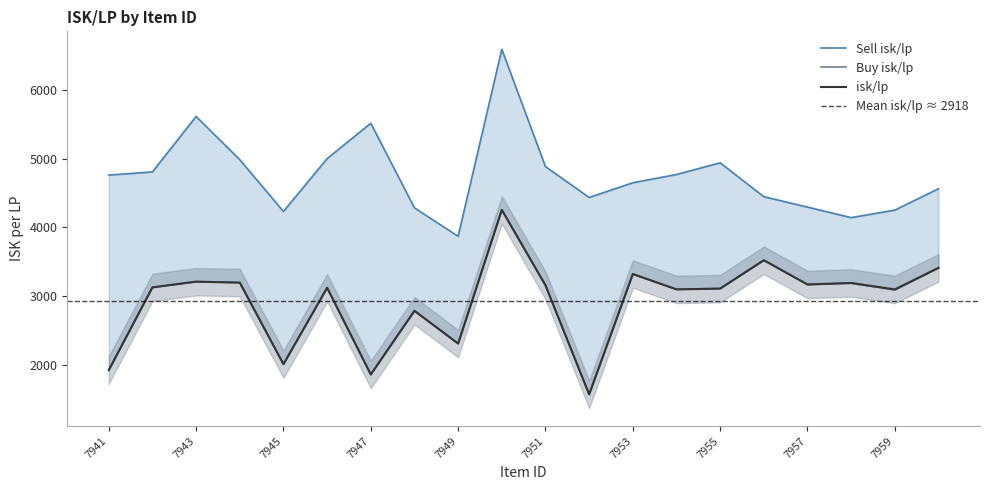

What is the sum of all Buy isk/lp values?

58364.2